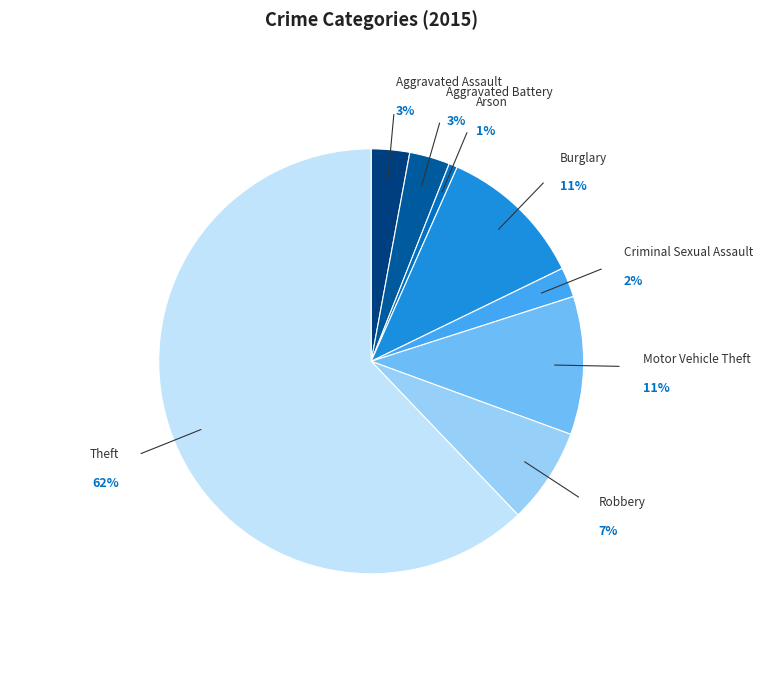

What percentage is the Arson slice, to the nearest percent?

1%